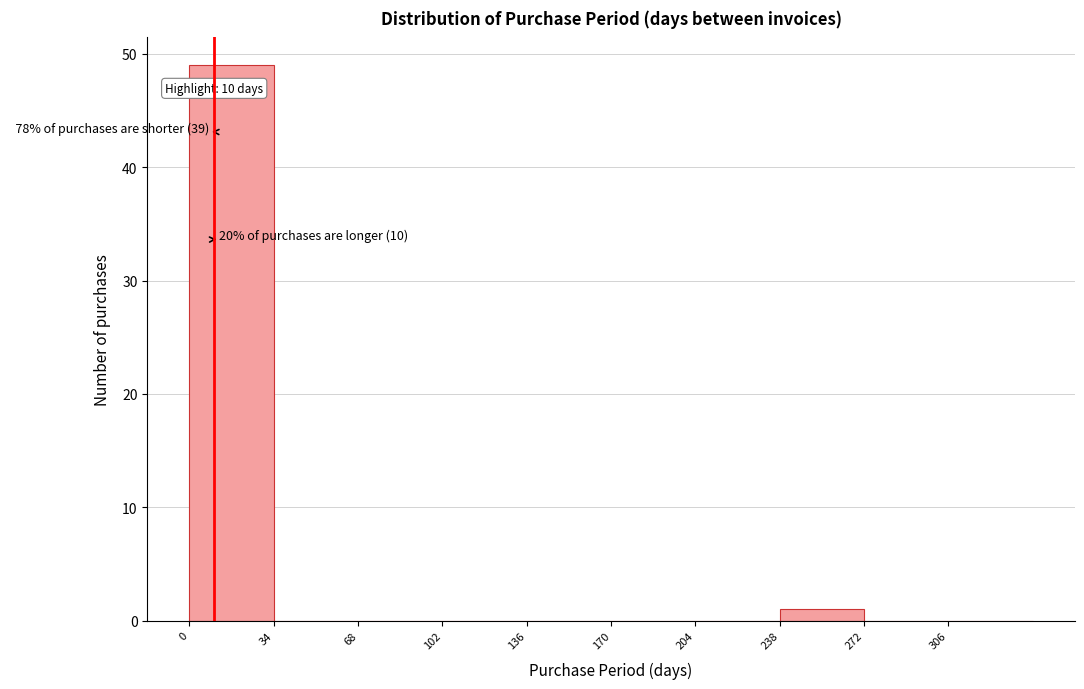

Which range on the x-axis has the tallest bar?

0 to 34